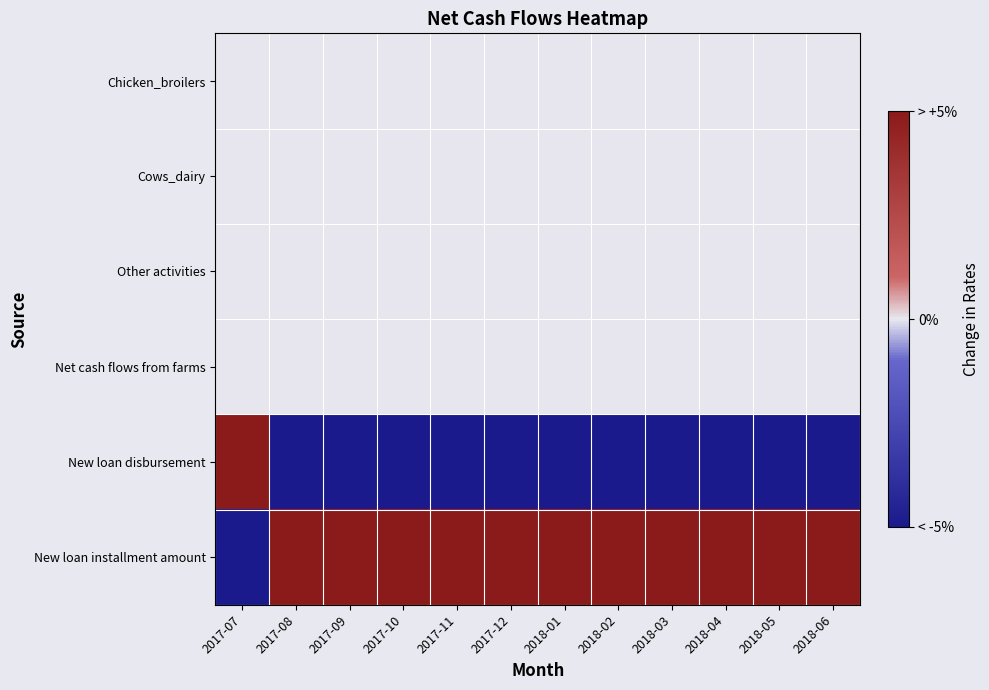

What is the total value across all series at 2018-05?

-90.9